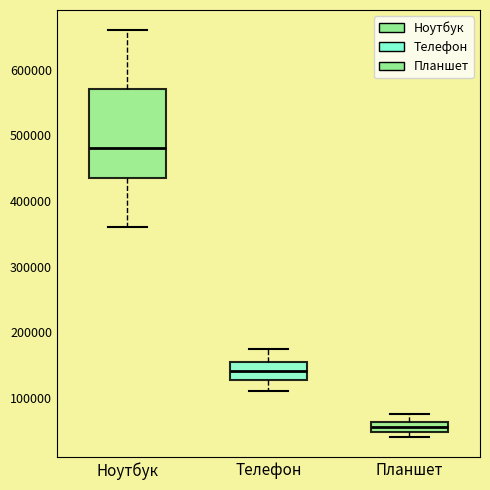

Which box has the highest median line?

Ноутбук